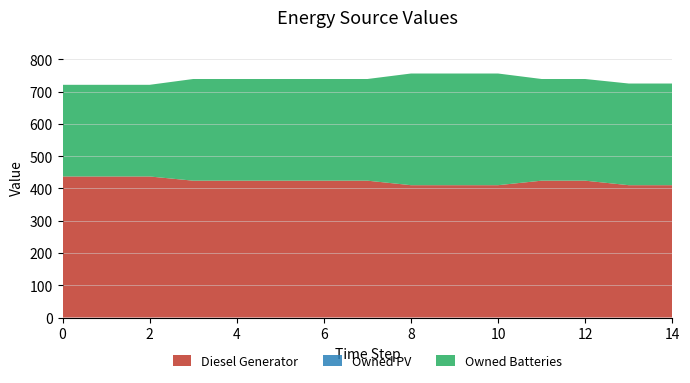

Reading left to right, transcribe all the data shown in this chart.

Diesel Generator: 0=437	1=437	2=437	3=424	4=424	5=424	6=424	7=424	8=410	9=410	10=410	11=424	12=424	13=410	14=410
Owned PV: 0=0	1=0	2=0	3=0	4=0	5=0	6=0	7=0	8=0	9=0	10=0	11=0	12=0	13=0	14=0
Owned Batteries: 0=284	1=284	2=284	3=315	4=315	5=315	6=315	7=315	8=346	9=346	10=346	11=315	12=315	13=315	14=315